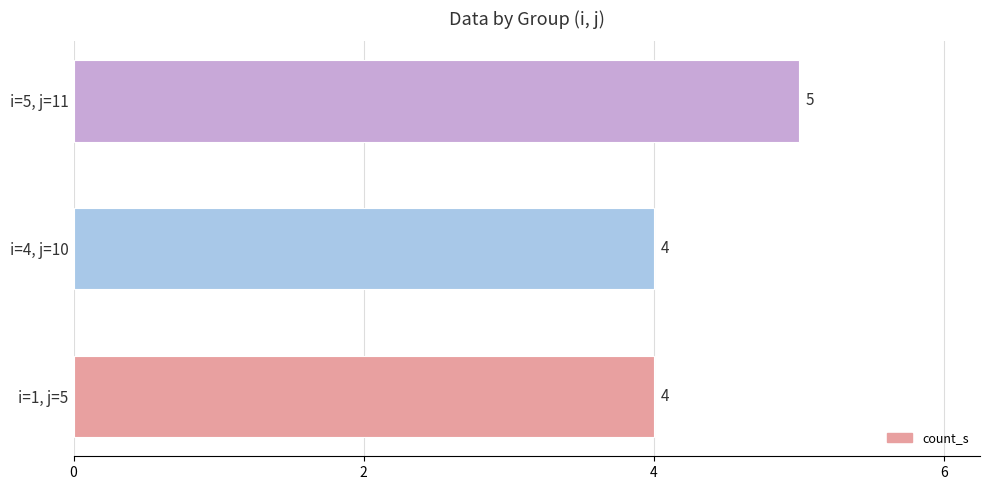

What is the ratio of the value at i=1, j=5 to the value at i=5, j=11?

0.8